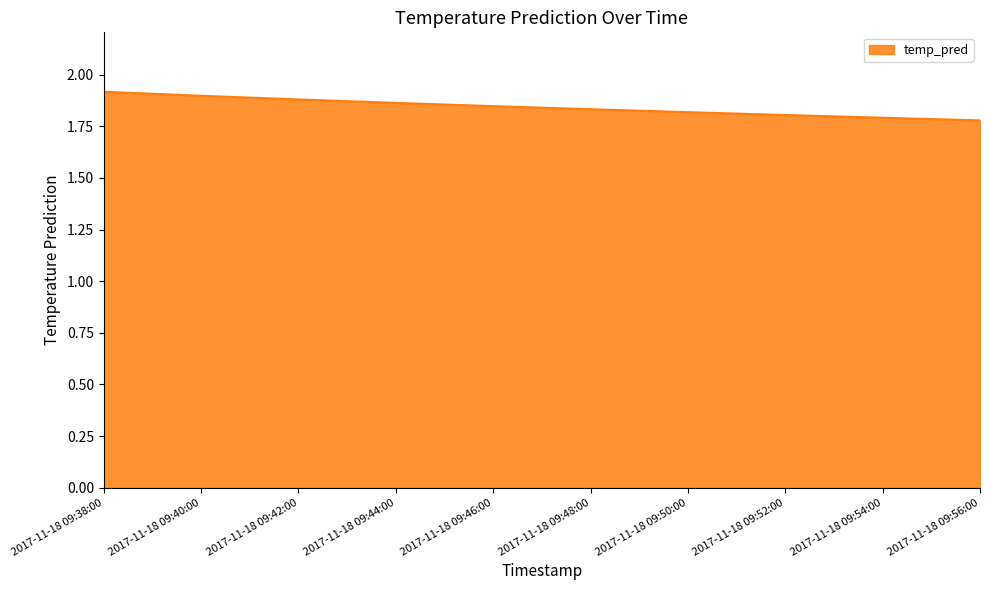

Which has a higher value, 2017-11-18 09:44:00 or 2017-11-18 09:56:00?

2017-11-18 09:44:00